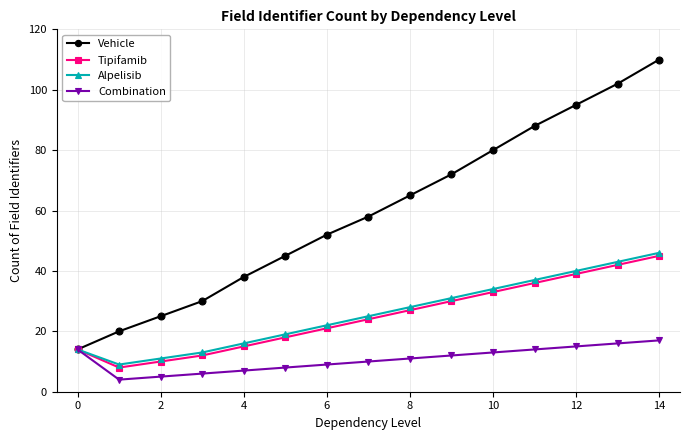

Which series has the largest range (max minus min)?

Vehicle